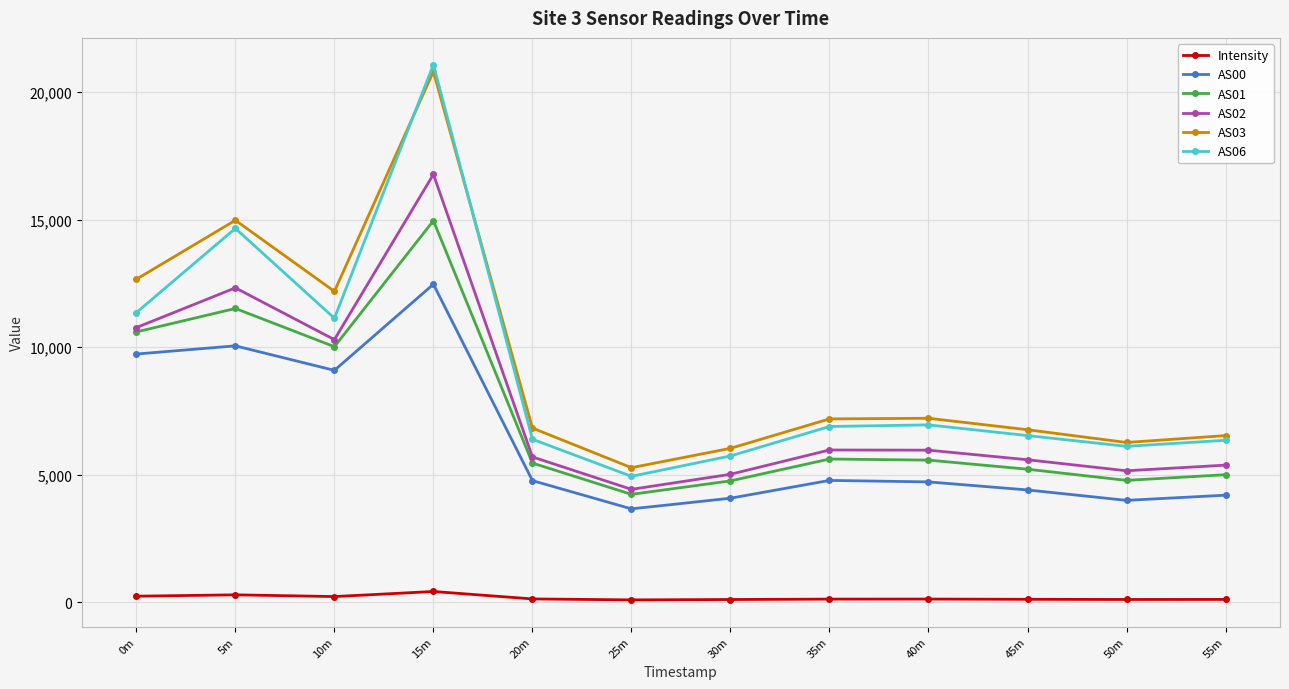

What is the greatest value displayed?

21077.0